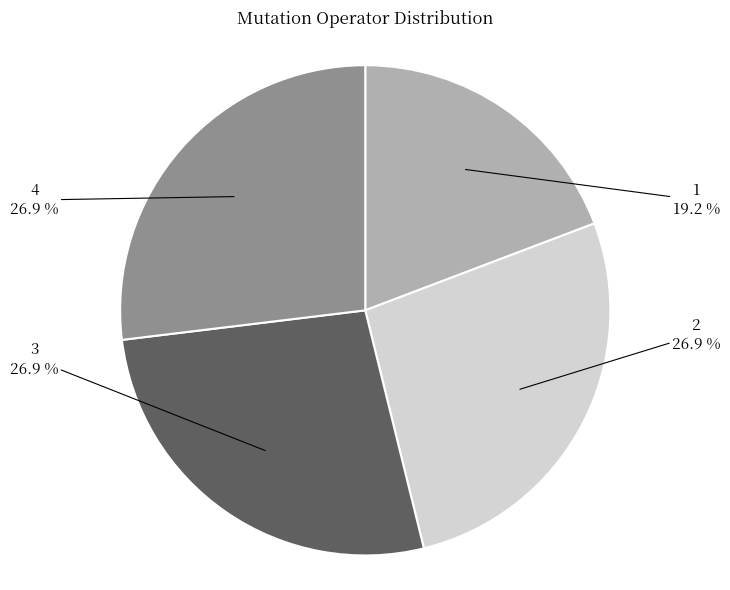

True or false: 3 accounts for 27% of the total.

True